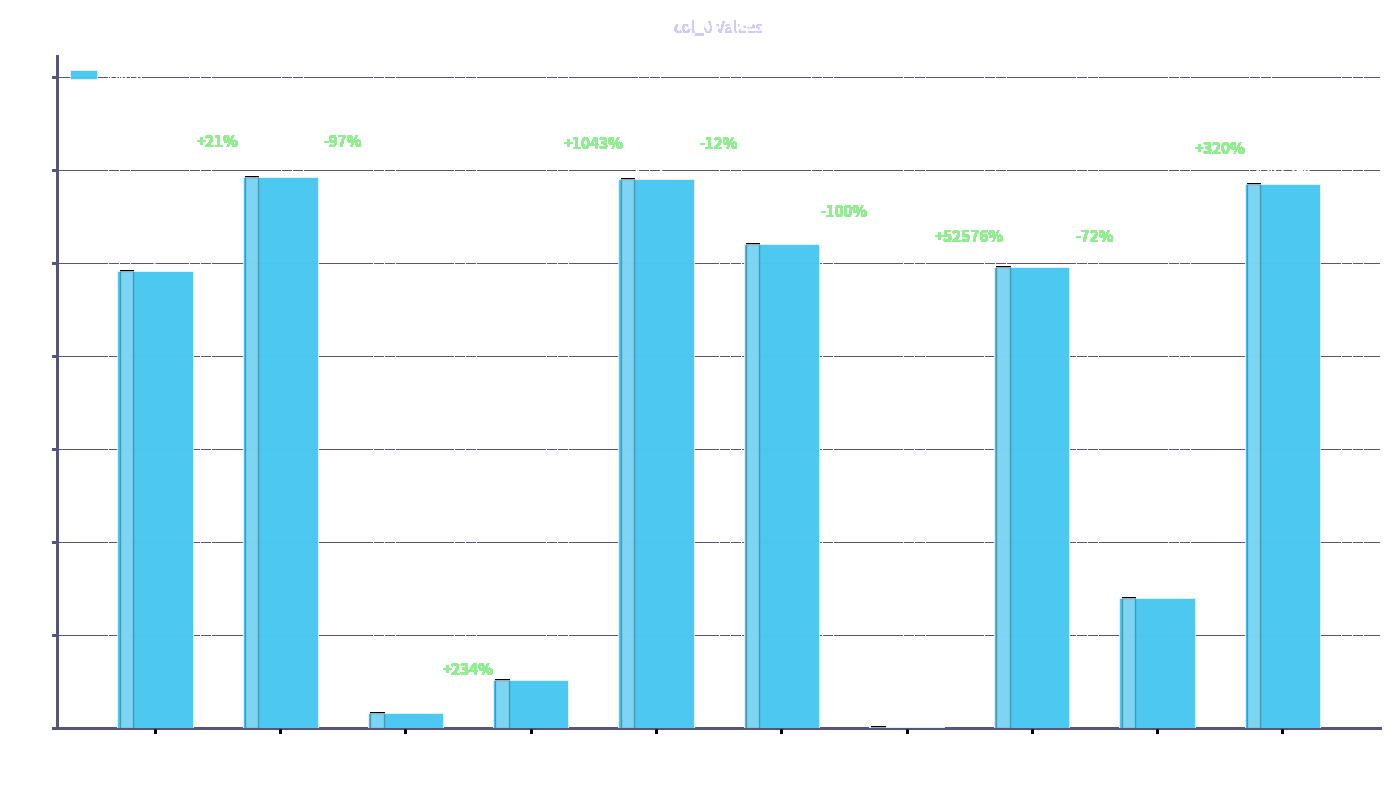

What is the greatest value displayed?

1185587